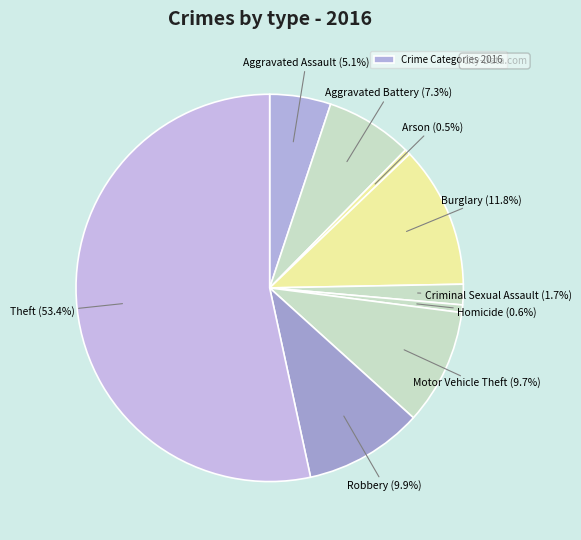

Count the number of slices in the pie.

9